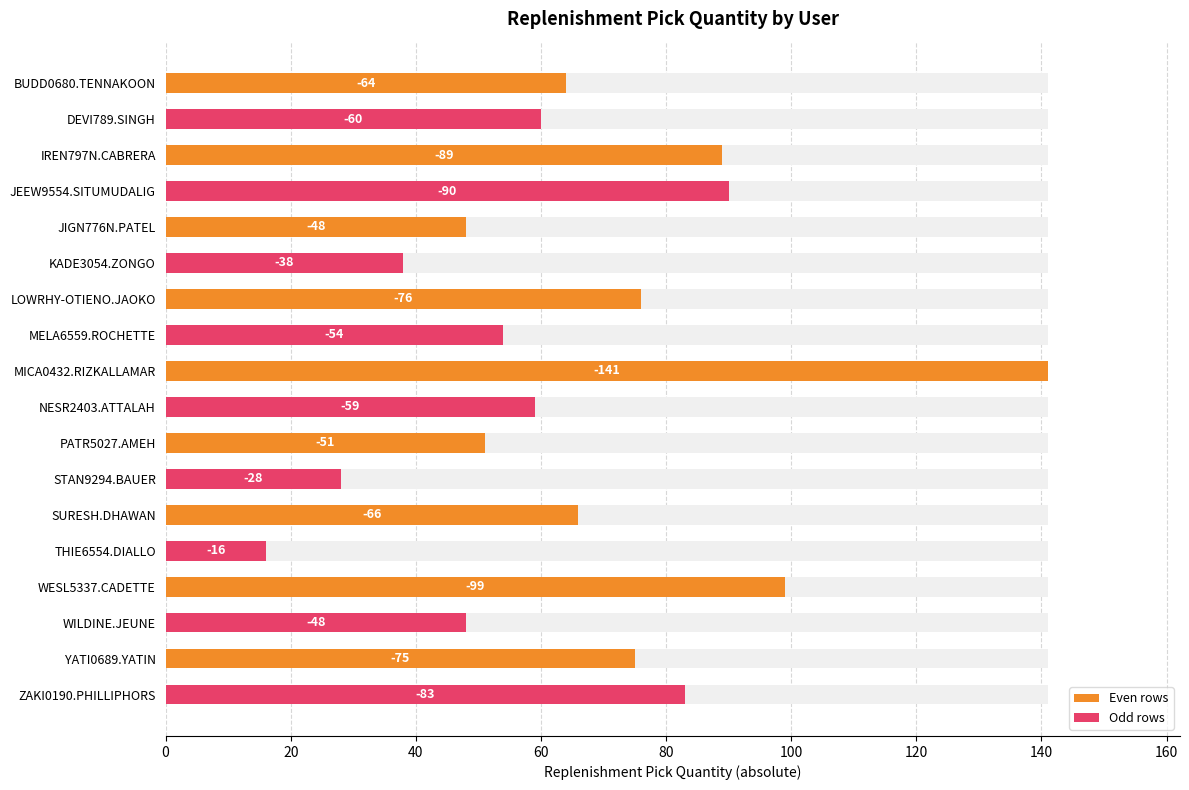

Count the number of values greater than 64.

8